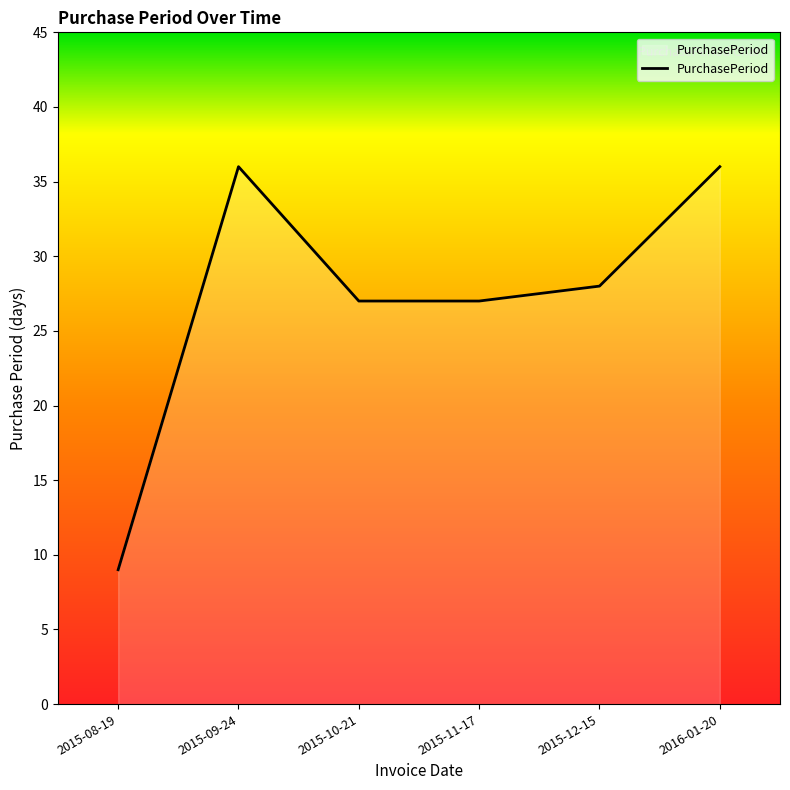

What is the difference between the maximum and minimum values?

27